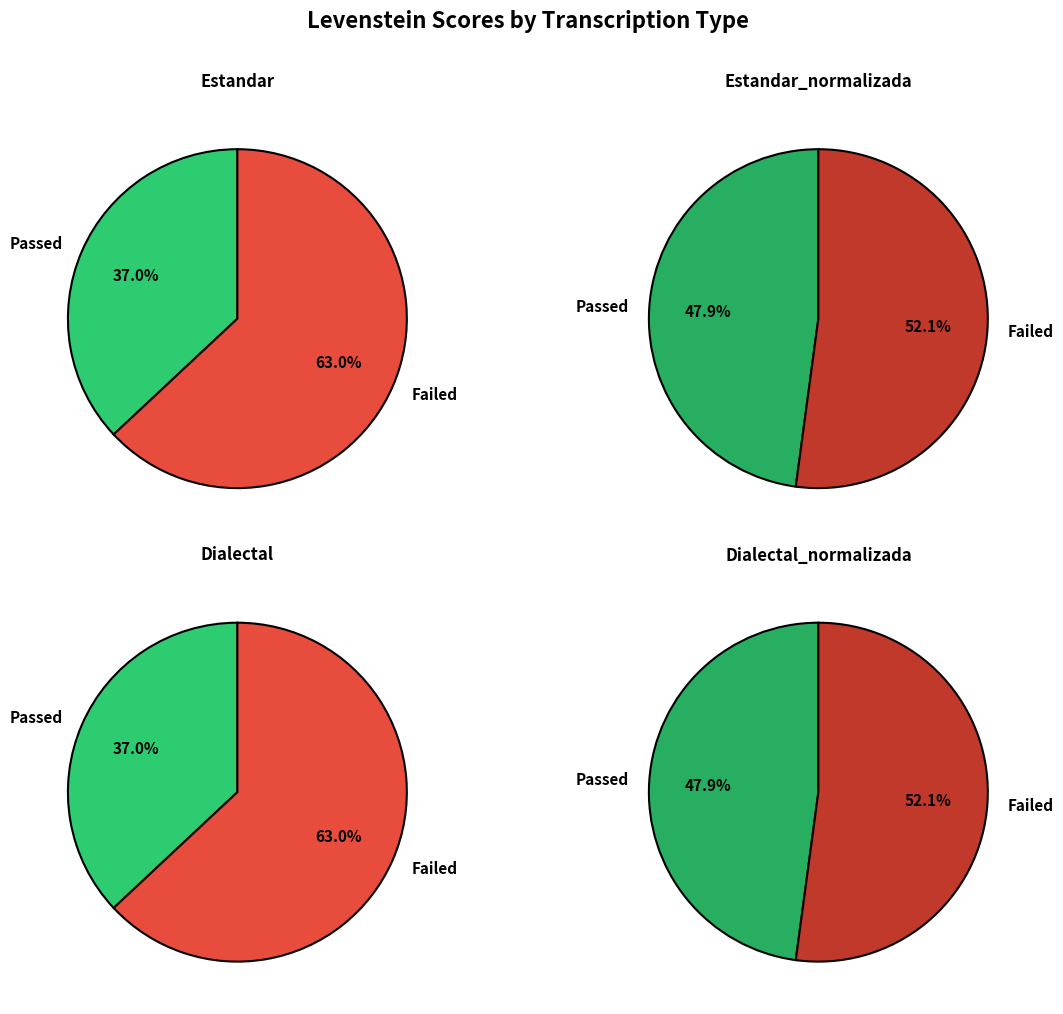

Rank the categories by value from highest to lowest.

Estandar_normalizada, Dialectal_normalizada, Estandar, Dialectal